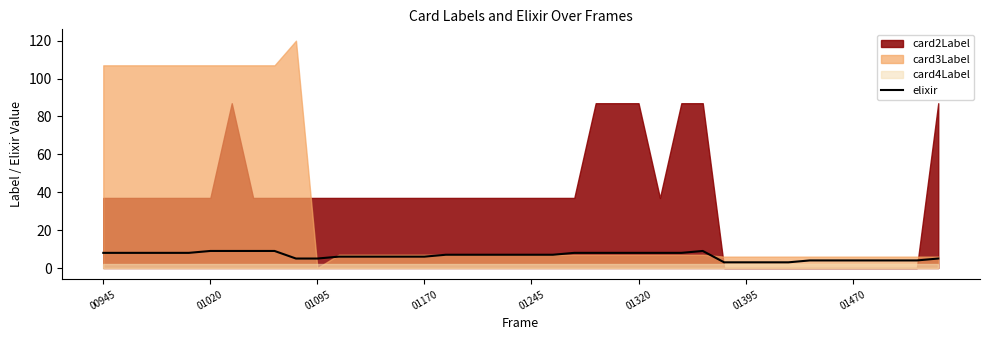

What is the maximum value for elixir?

9